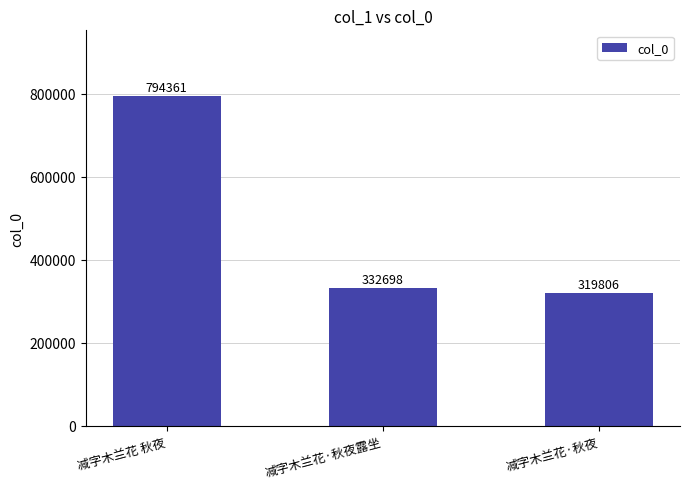

What position from the left is 减字木兰花 秋夜?

1